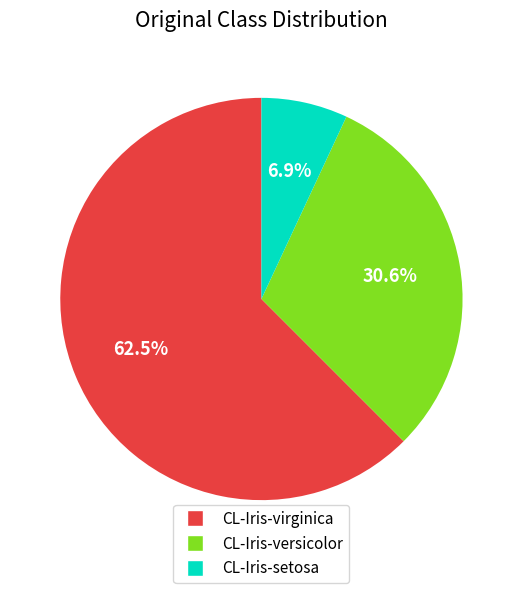

How much of the chart is everything except CL-Iris-virginica?

37.5%